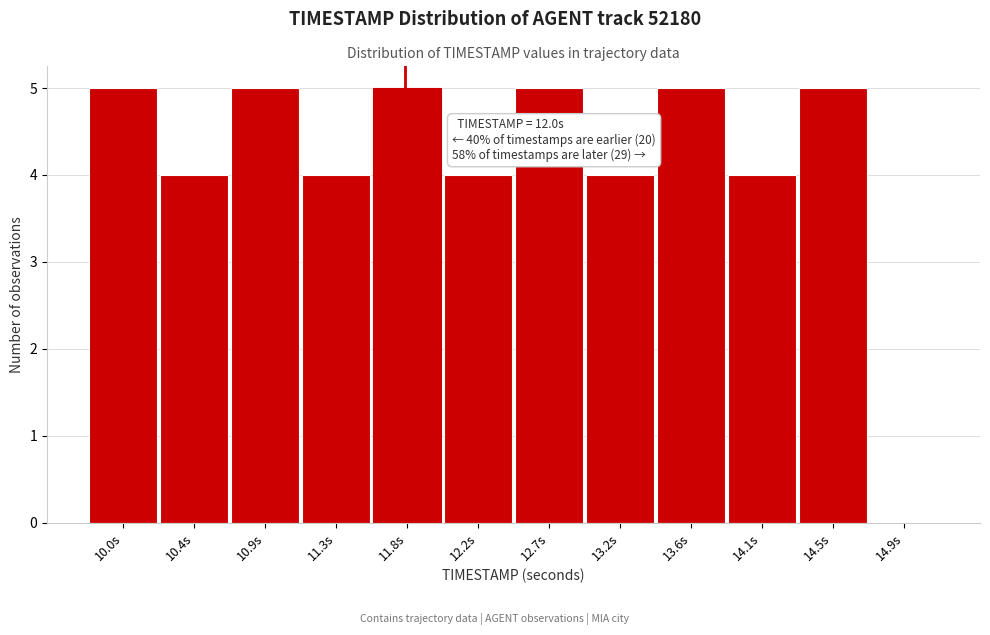

Reading left to right, extract all data points from this chart.

10.0s=5	10.4s=4	10.9s=5	11.3s=4	11.8s=5	12.2s=4	12.7s=5	13.2s=4	13.6s=5	14.1s=4	14.5s=5	14.9s=0